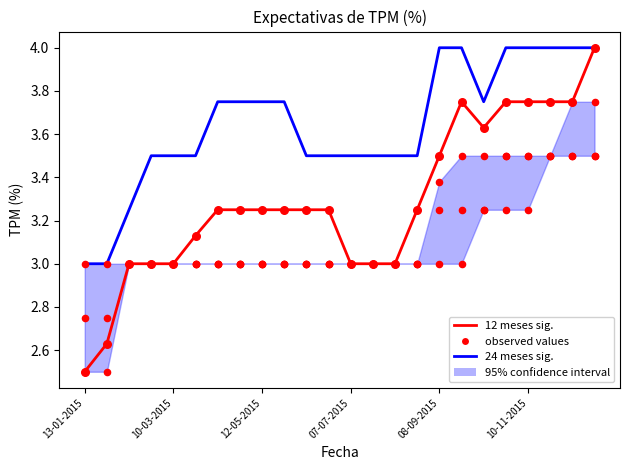

Which series reaches the minimum Y coordinate?

12 meses sig.